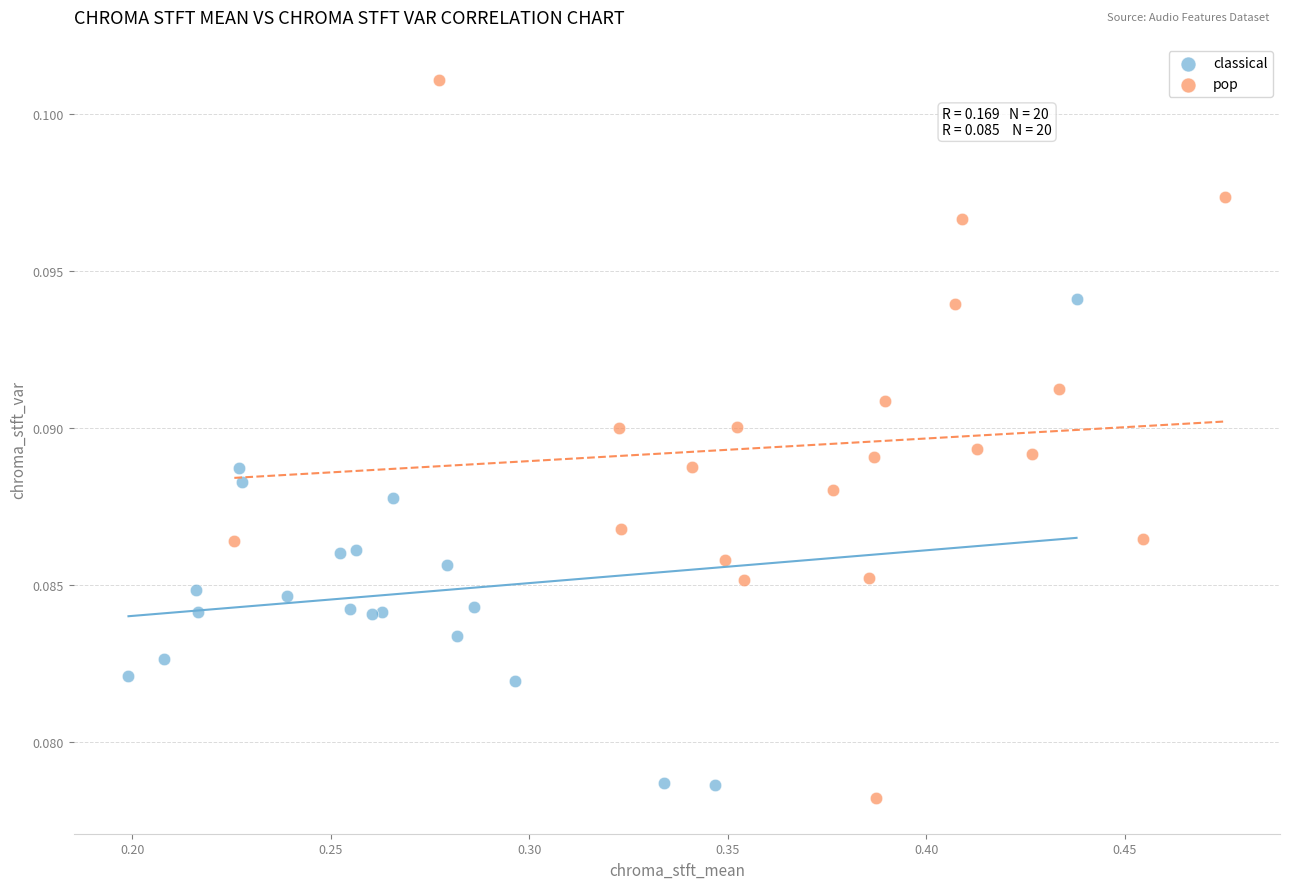

What are all the series names shown in the legend?

classical, pop